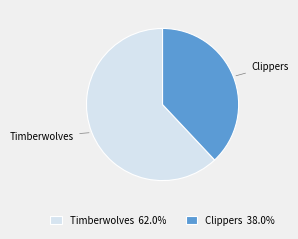

The Timberwolves slice represents 48% of the pie. True or false?

False